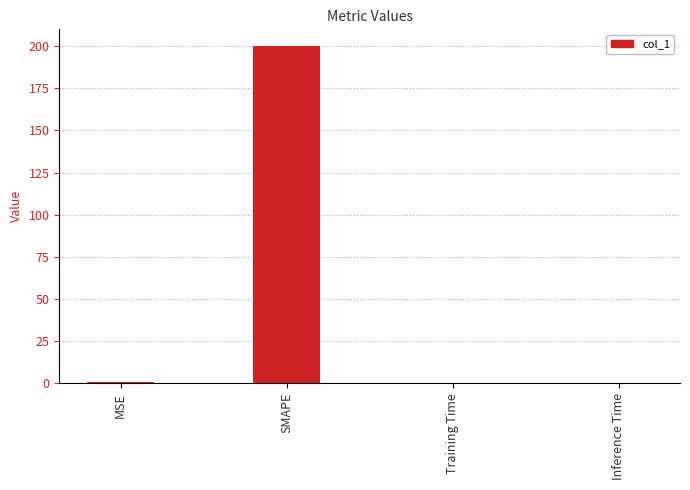

The chart shows a value of 0.0 at Training Time. True or false?

True